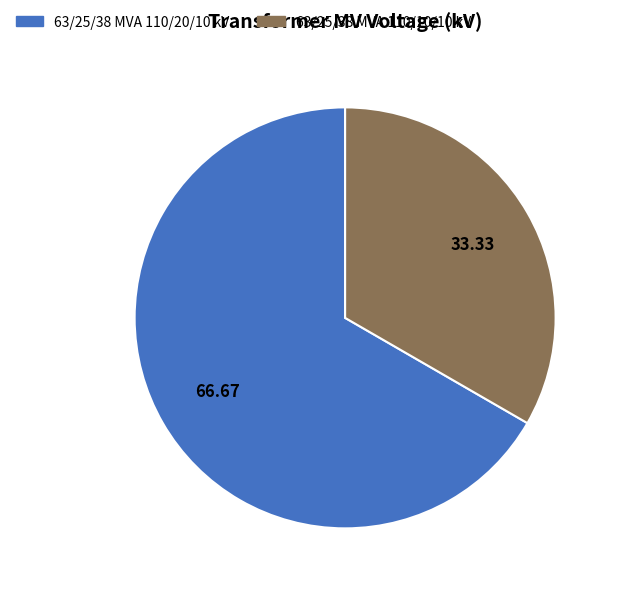

Which has a higher value, 63/25/38 MVA 110/10/10 kV or 63/25/38 MVA 110/20/10 kV?

63/25/38 MVA 110/20/10 kV